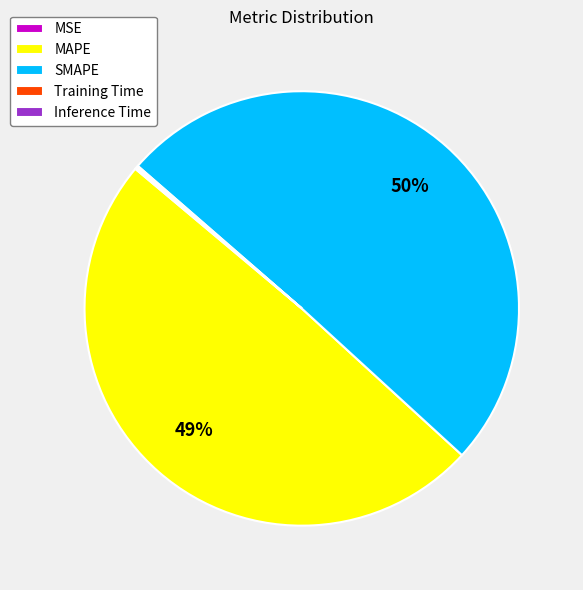

Which category accounts for the majority?

SMAPE